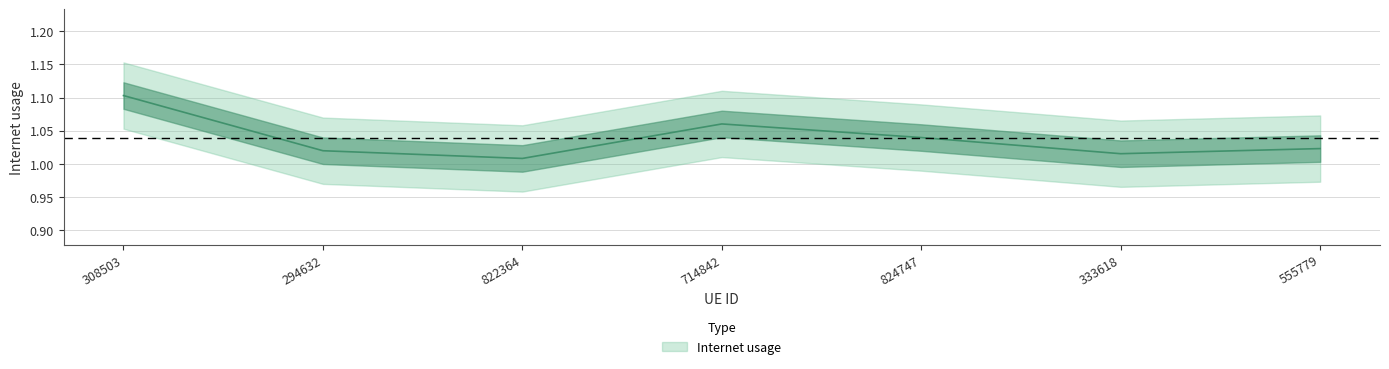

What is the ratio of the value at 824747 to the value at 308503?

0.9